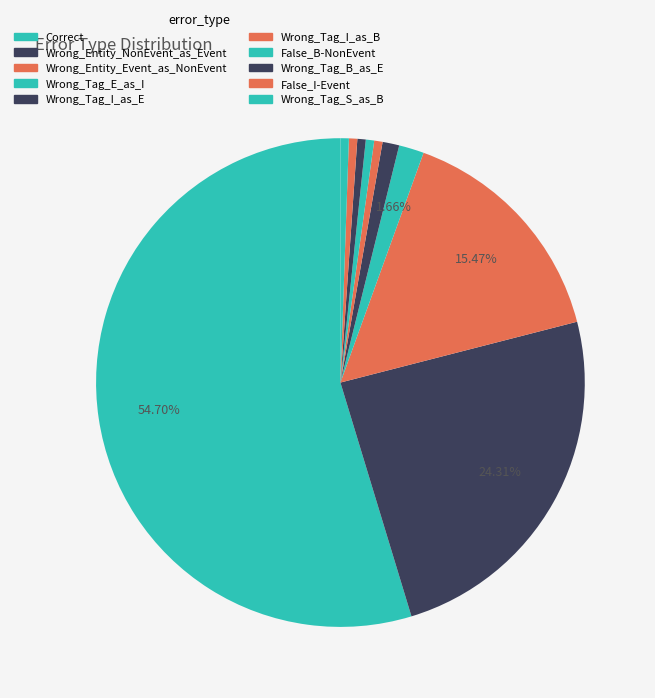

Count the number of slices in the pie.

10